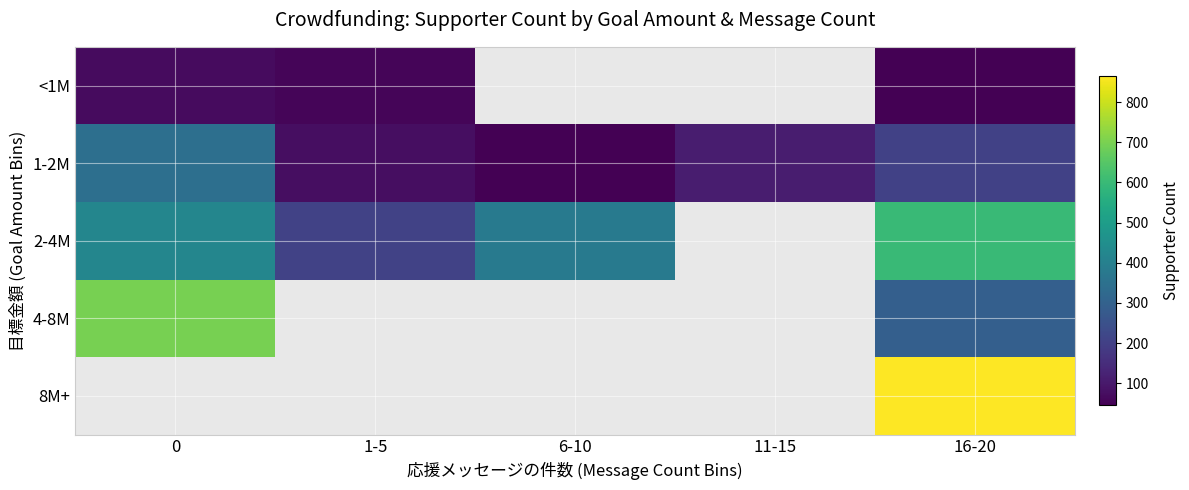

True or false: <1M has a value of 25.9 at 1-5.

False